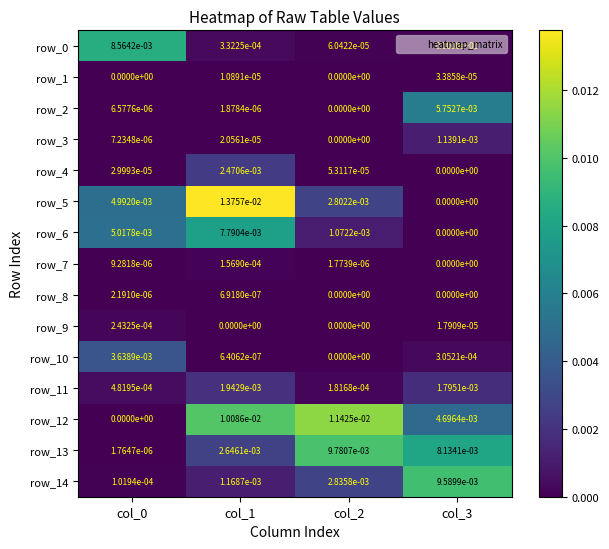

Count the row_1 values in the range 0 to 1.

4